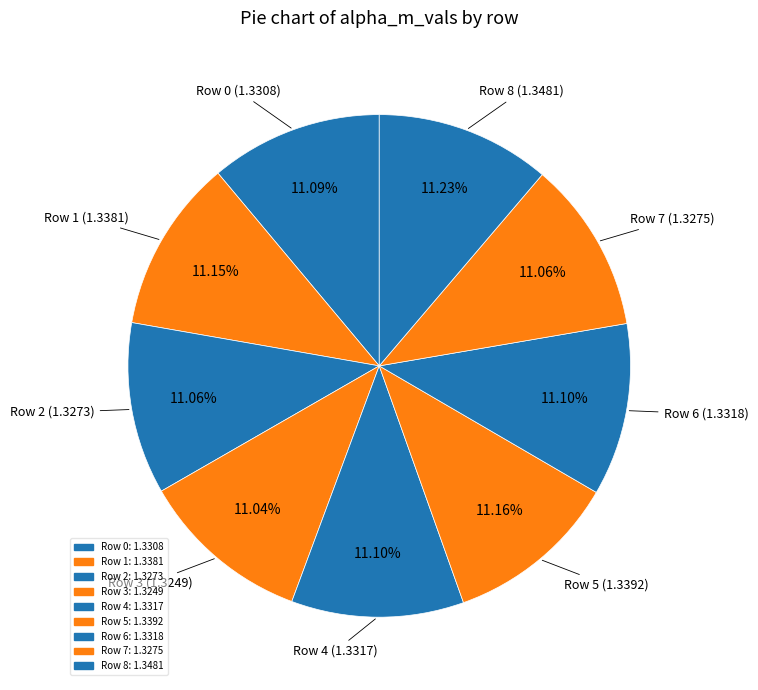

How many segments does this pie chart have?

9